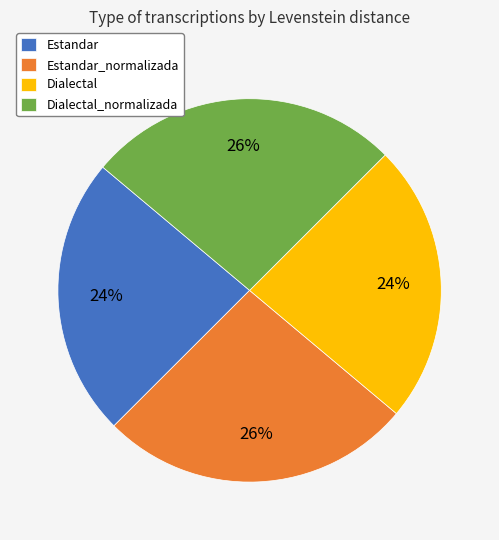

Does any single category account for the majority?

No